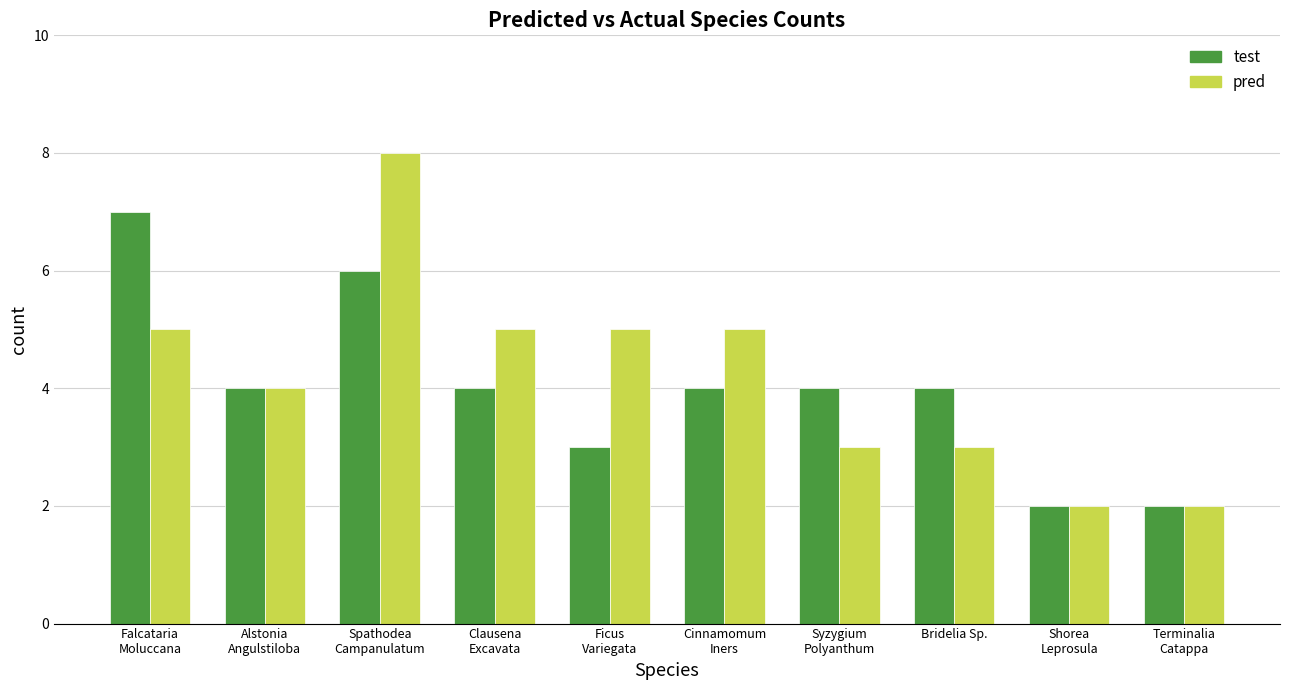

What is the average value of the pred series?

4